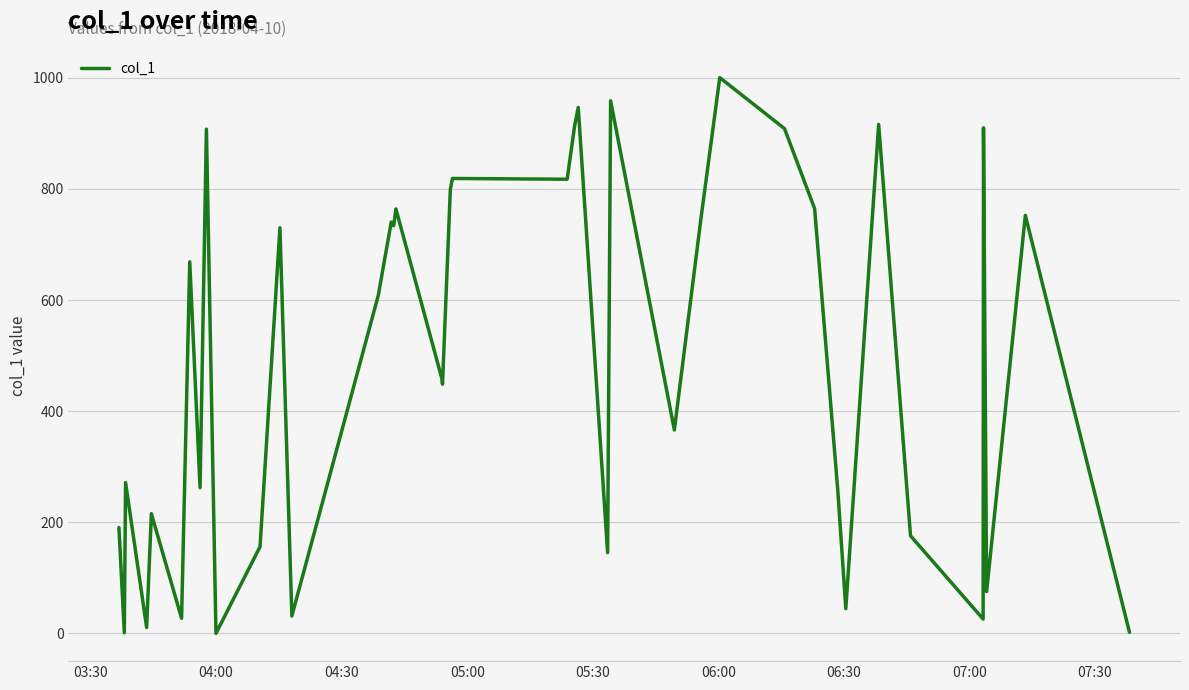

Does the chart have visible grid lines?

Yes